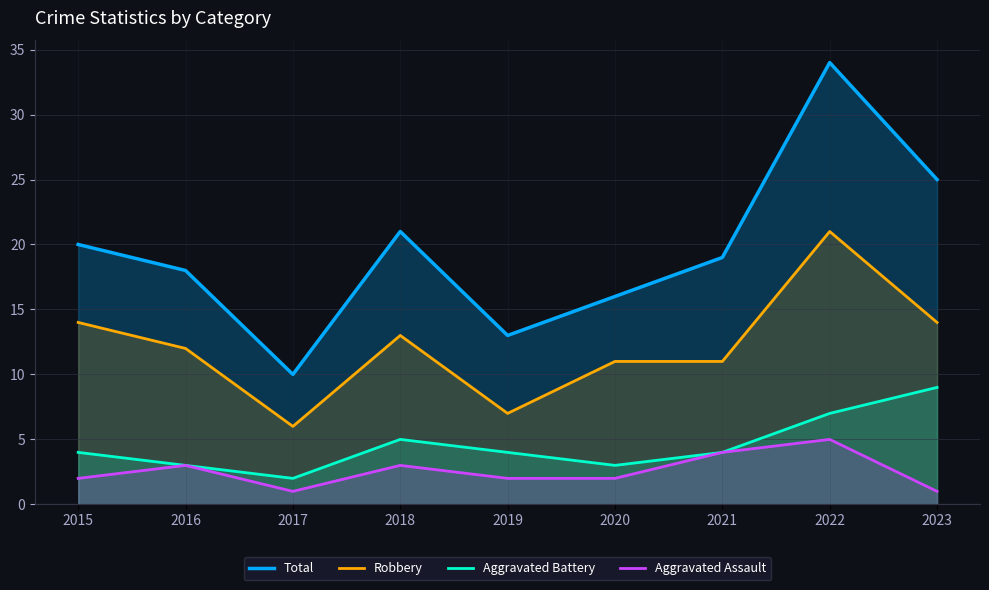

What is the lowest value of the Robbery series?

6